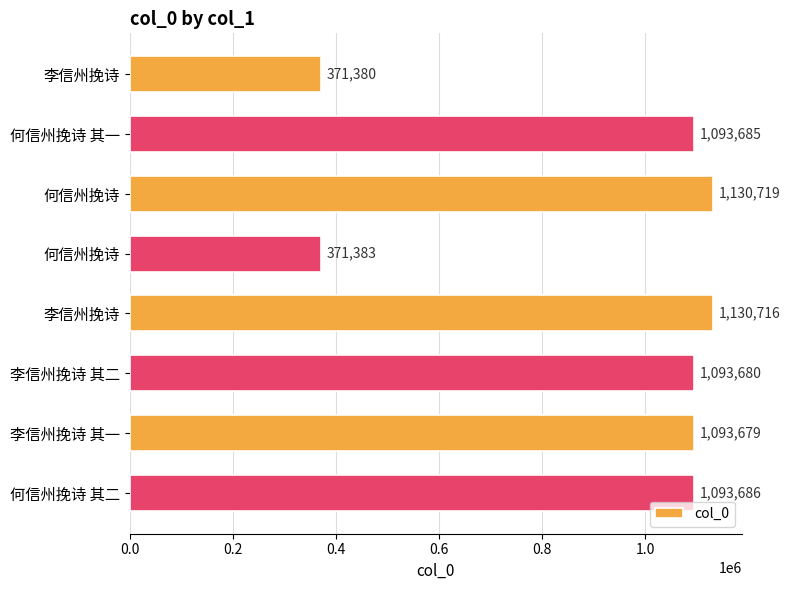

Does the chart contain any negative values?

No